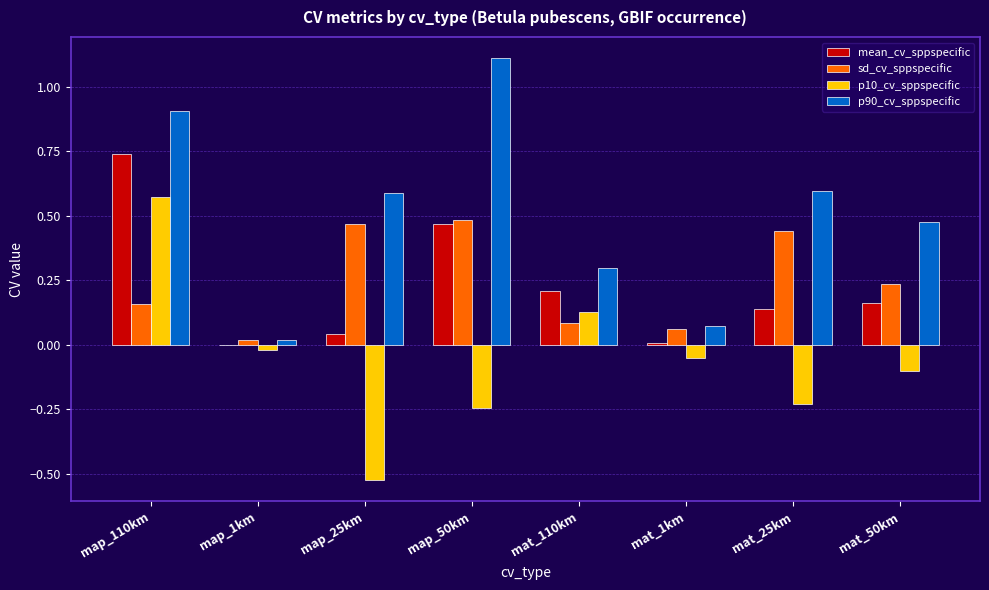

Which label corresponds to the largest value in the chart?

map_50km